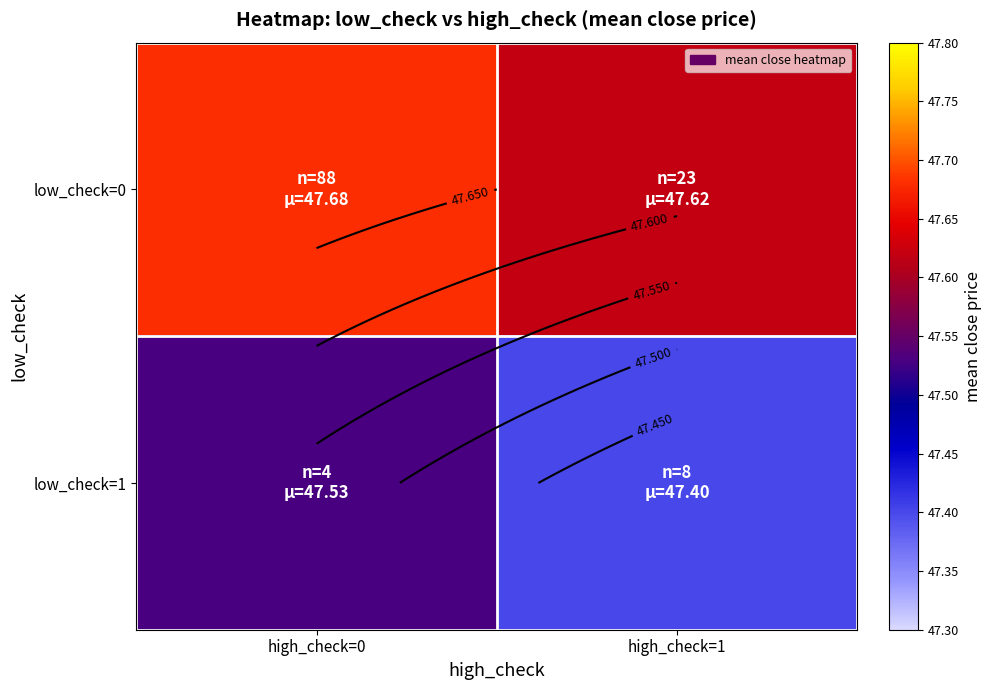

Which series has the largest total across all categories?

low_check=0